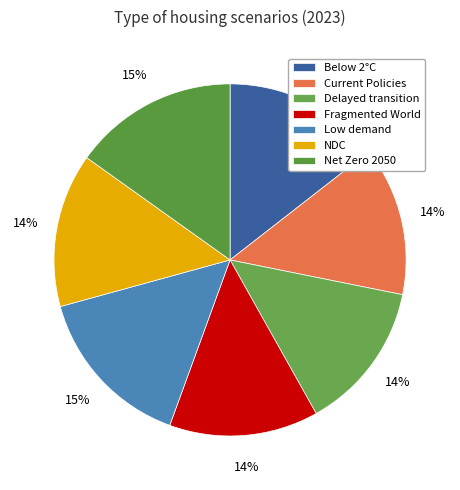

The Current Policies slice represents 28% of the pie. True or false?

False